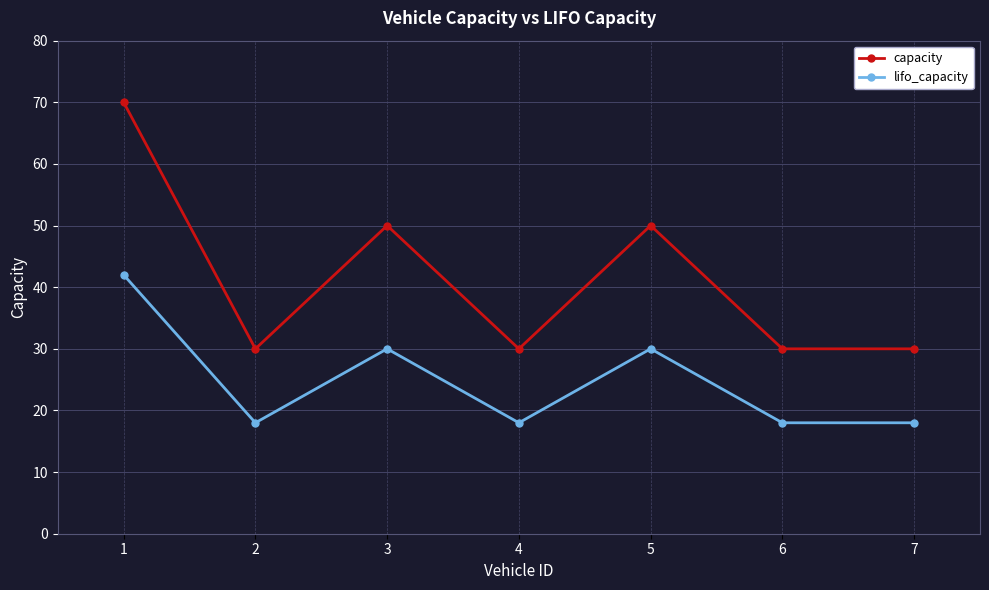

At which category is the sum across all series the highest?

1